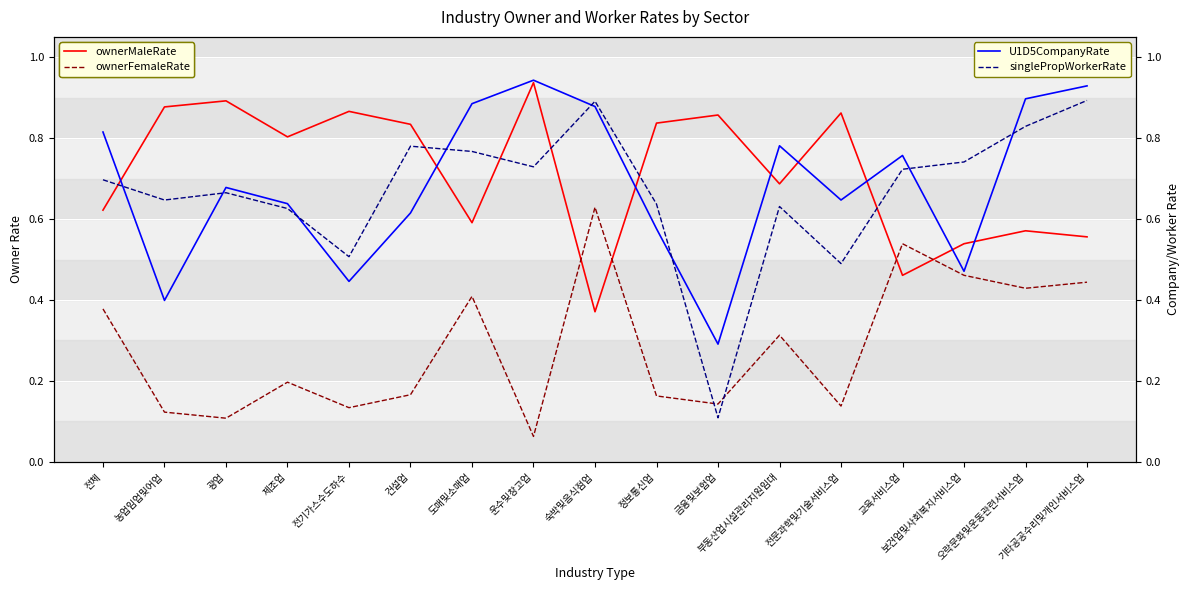

List the series in order of their peak value, highest first.

U1D5CompanyRate, ownerMaleRate, singlePropWorkerRate, ownerFemaleRate